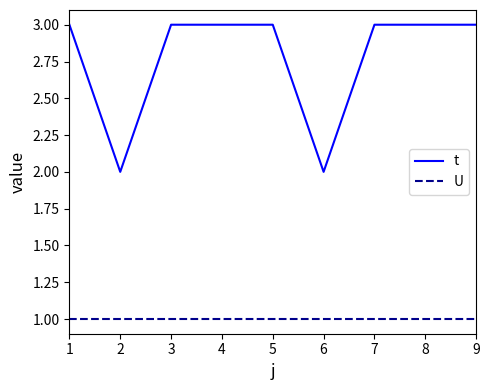

What is the lowest value of the U series?

1